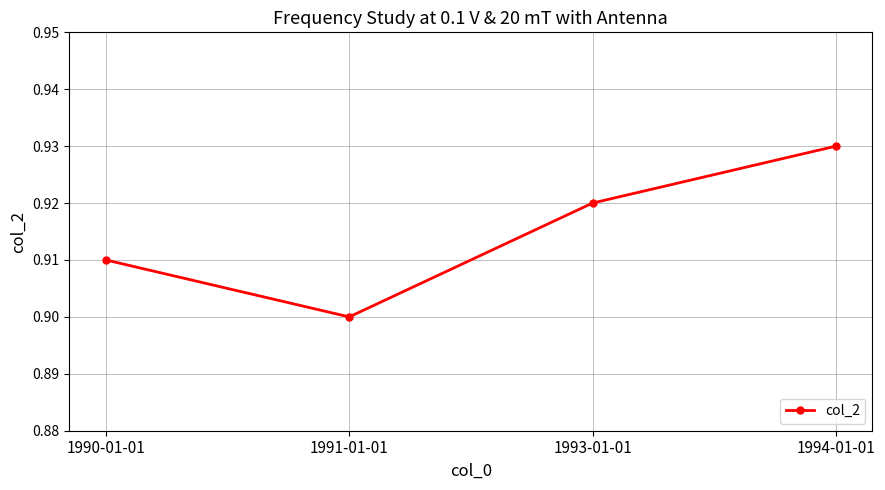

Which category has the lowest value across all series?

1991-01-01